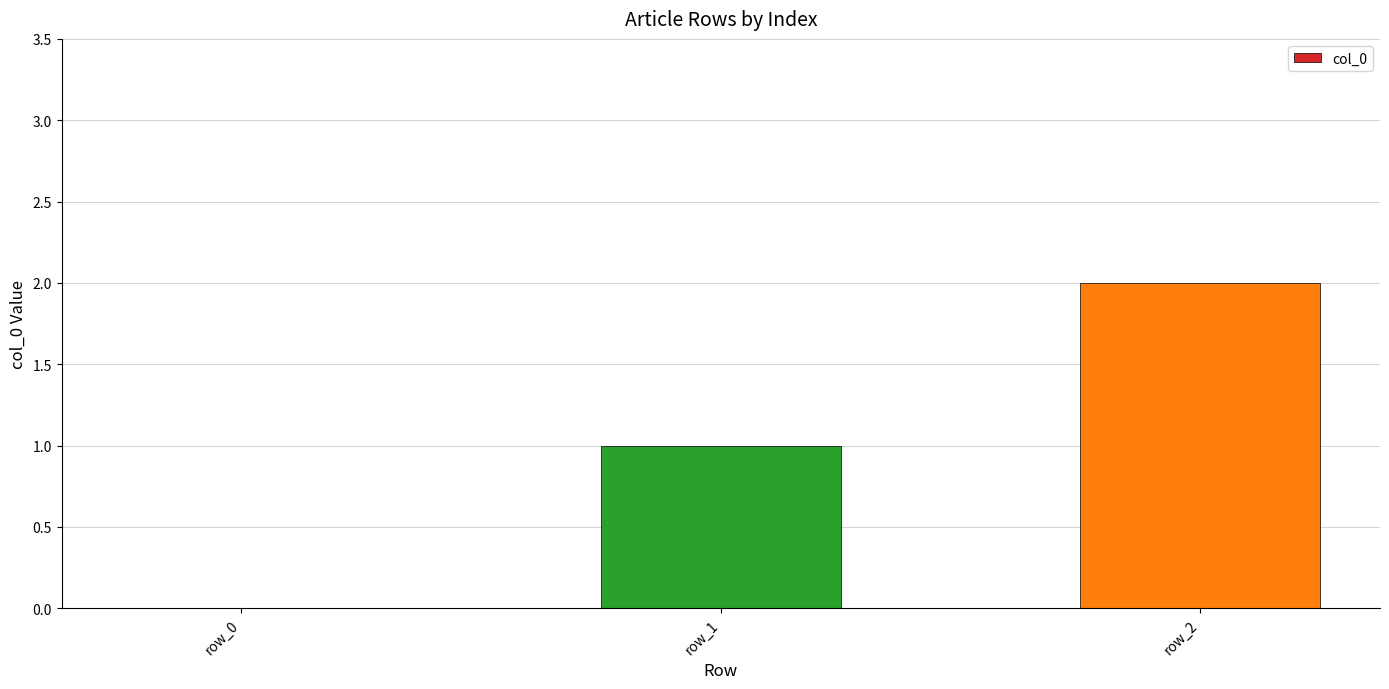

What is the sum of all values?

3